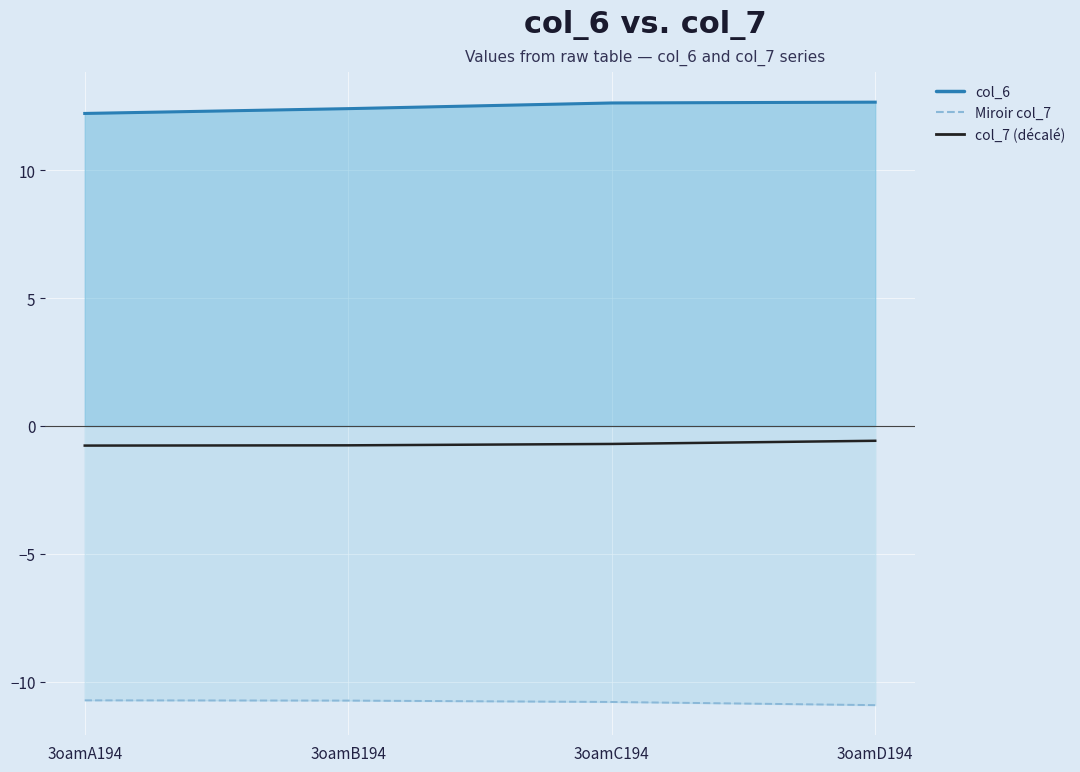

True or false: the data shows -0.8 at 3oamB194.

True